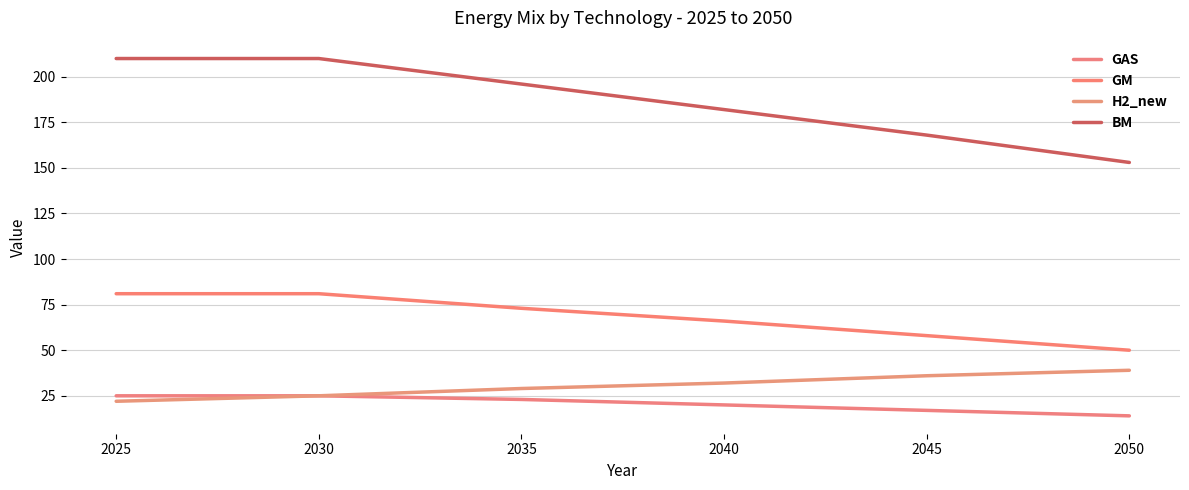

Rank the series by their maximum value, from highest to lowest.

BM, GM, H2_new, GAS